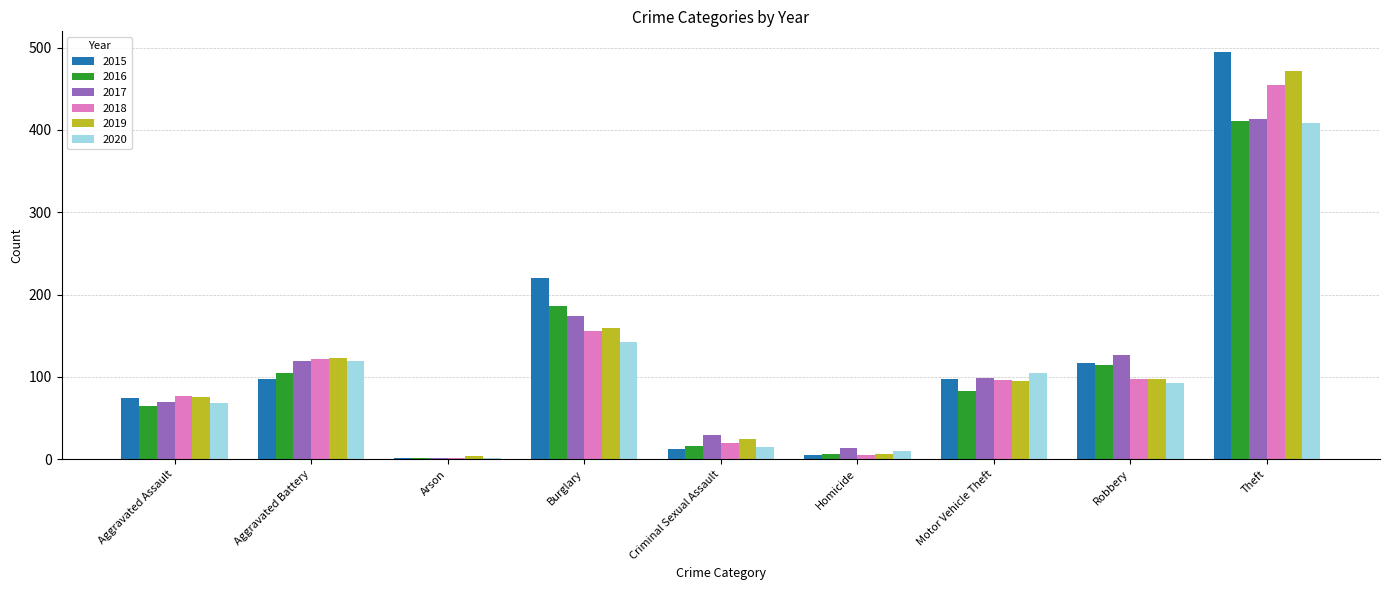

Between Aggravated Battery and Criminal Sexual Assault, which series saw the biggest shift?

2020